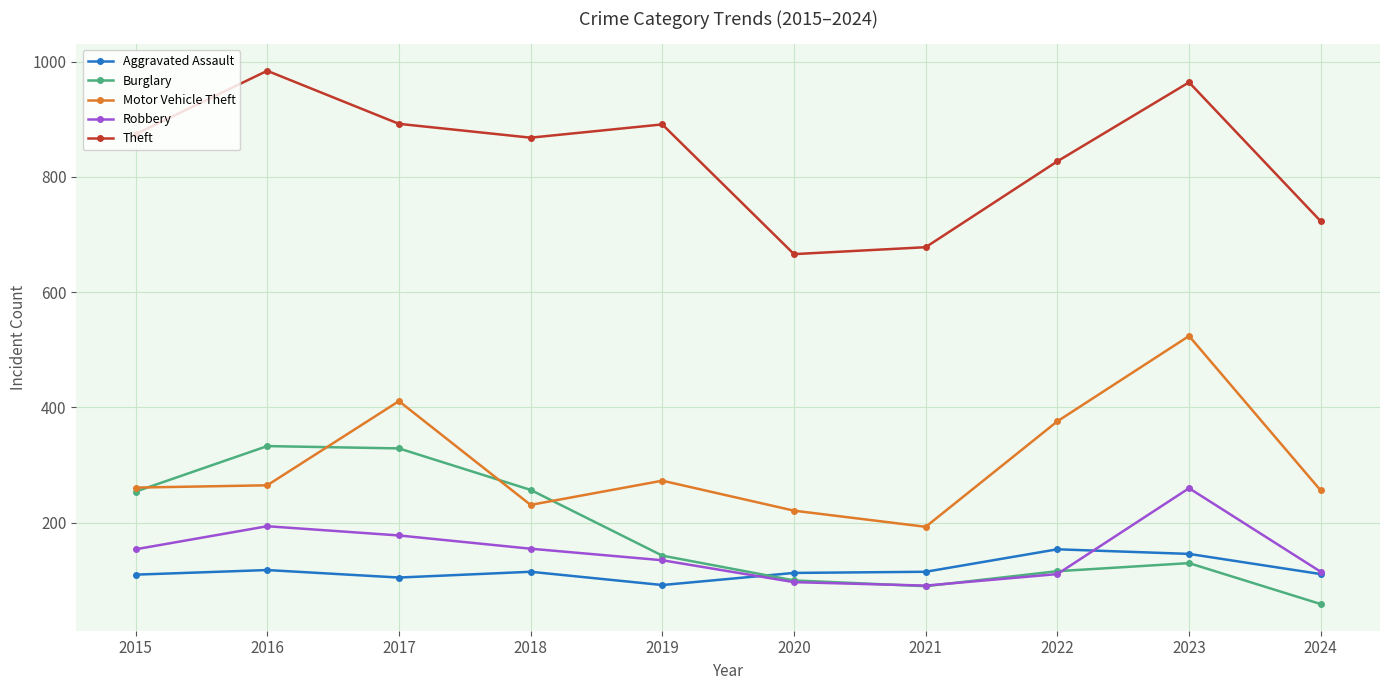

What is the spread (max minus min) of values at 2023?

834